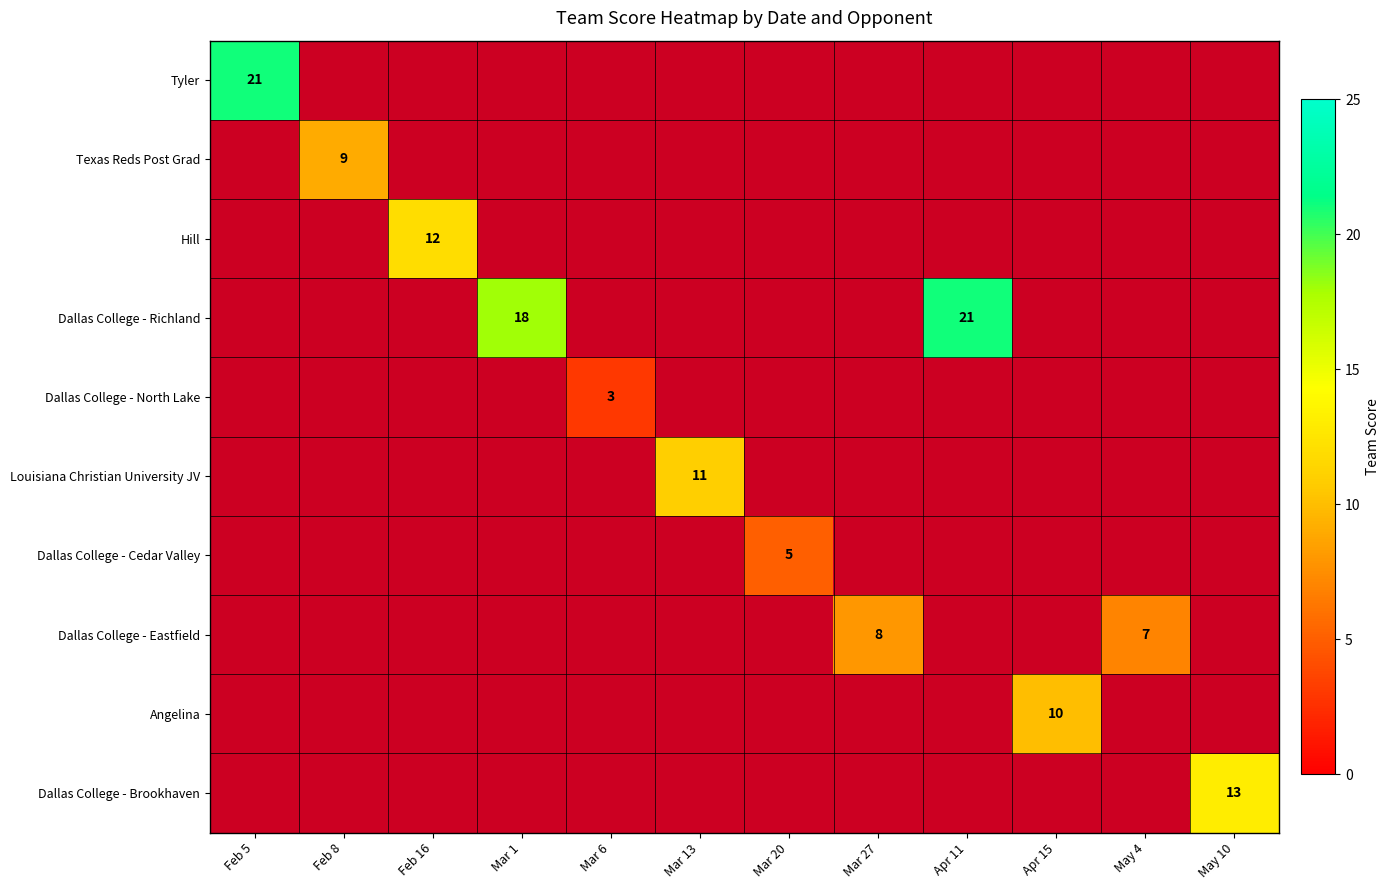

True or false: Dallas College - Richland has a value of 21 at Apr 11.

True